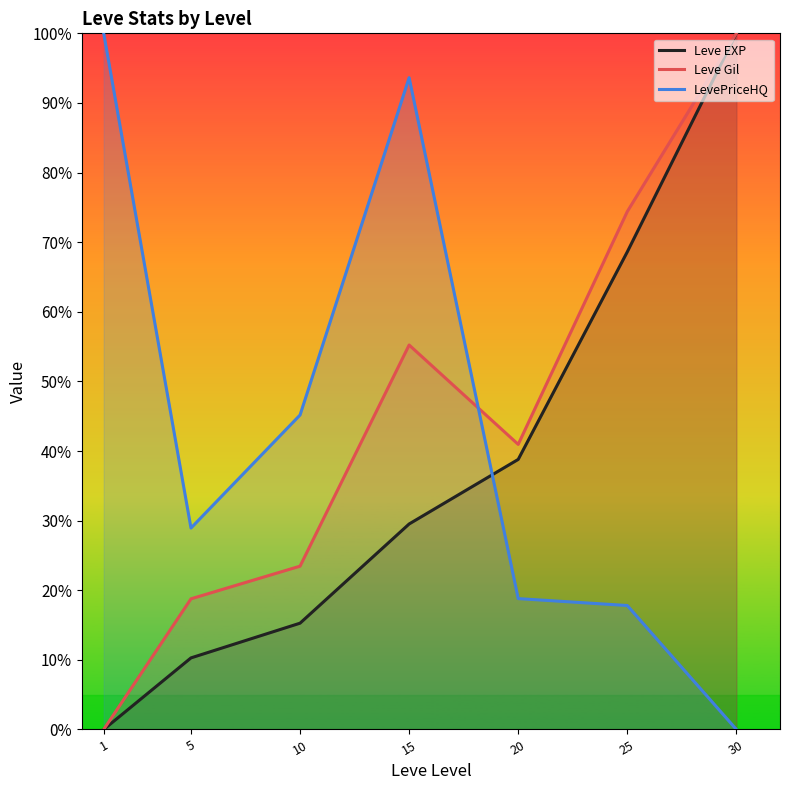

Which label corresponds to the largest value in the chart?

30